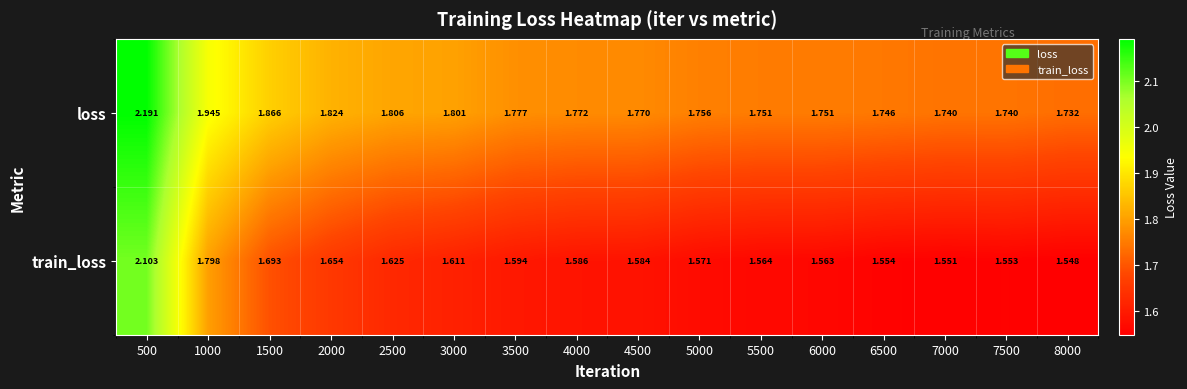

How many categories are shown in the chart?

16